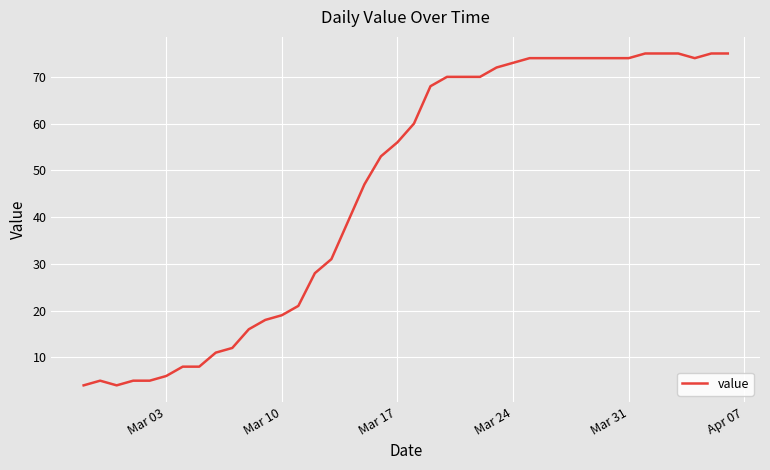

Reading left to right, what are all the values shown in this chart?

4	5	4	5	5	6	8	8	11	12	16	18	19	21	28	31	39	47	53	56	60	68	70	70	70	72	73	74	74	74	74	74	74	74	75	75	75	74	75	75